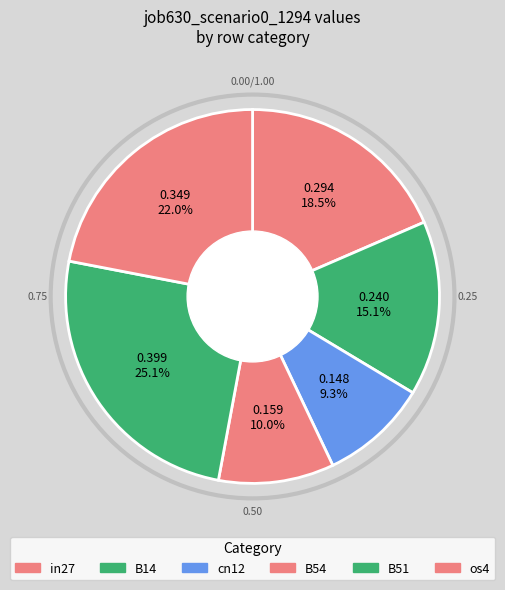

How much of the chart is everything except in27?

81.5%